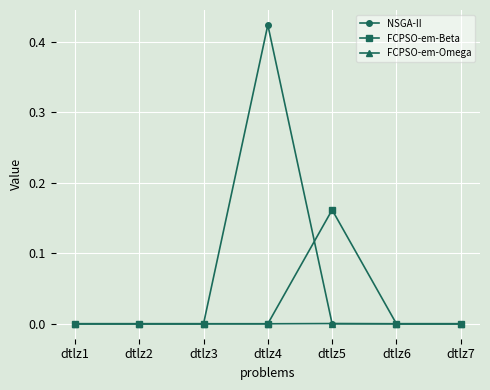

The value of FCPSO-em-Beta at dtlz4 is 0.0. True or false?

True